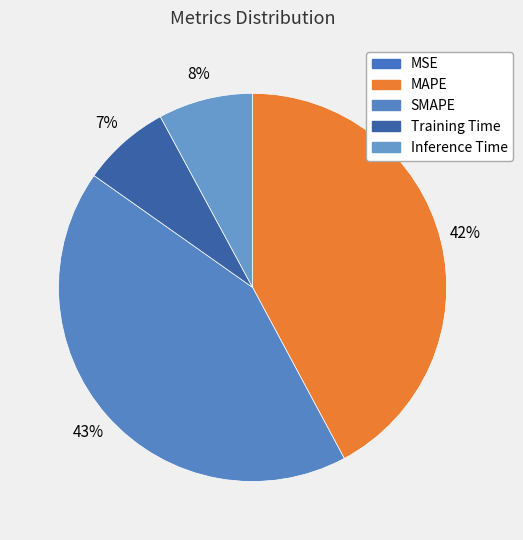

To the nearest percent, what is the difference between the largest and smallest slice percentages?

43%